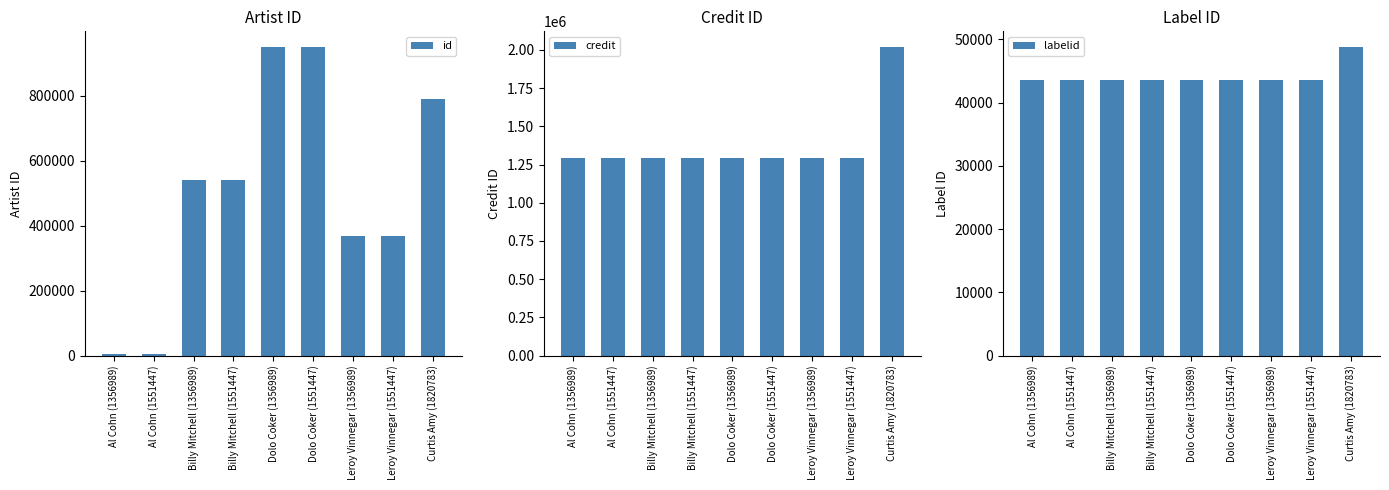

What is the label of the 7th bar from the right?

Billy Mitchell (1356989)